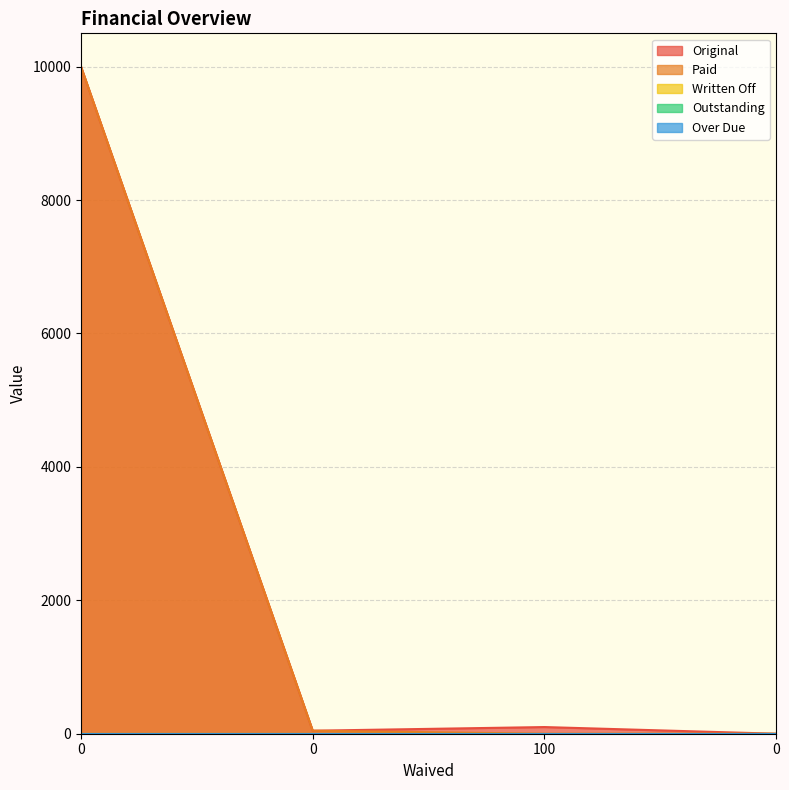

Does the chart have visible grid lines?

Yes